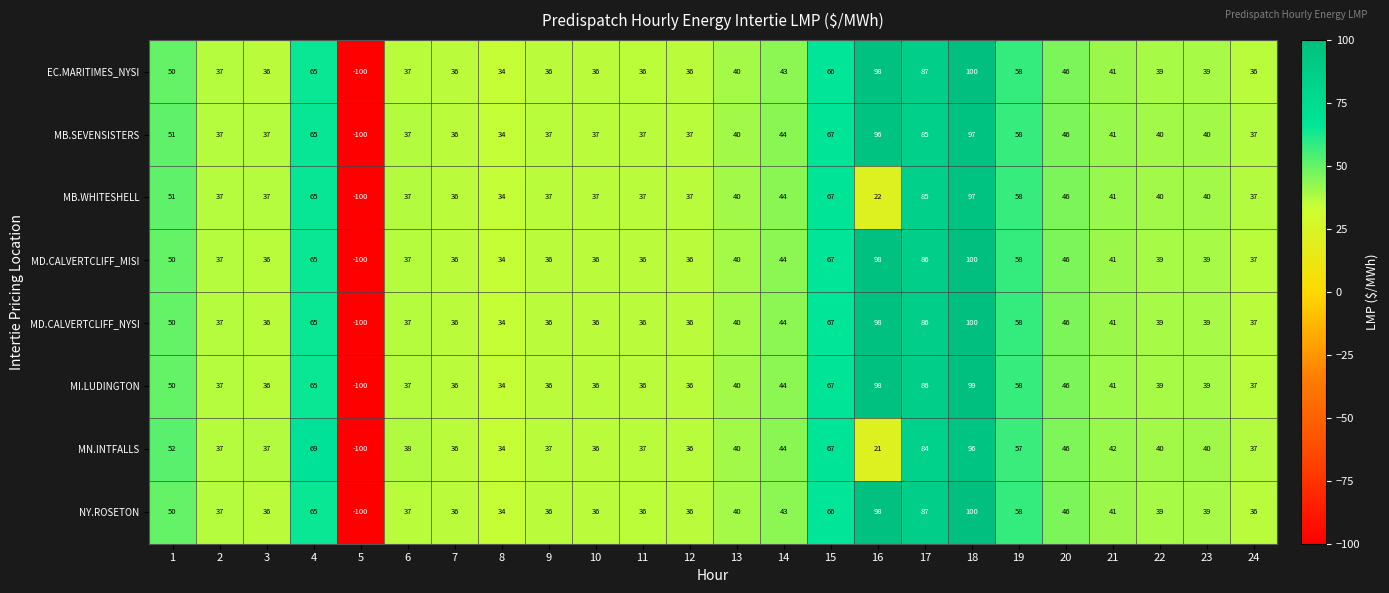

What is the lowest value of the MB.SEVENSISTERS series?

-100